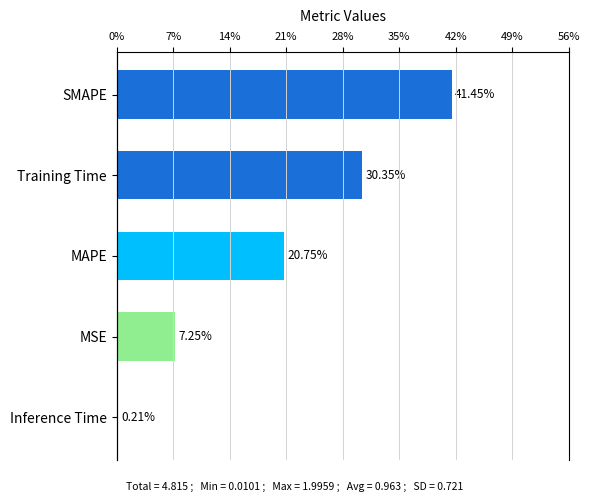

What is the change in value from Inference Time to MSE?

+0.3